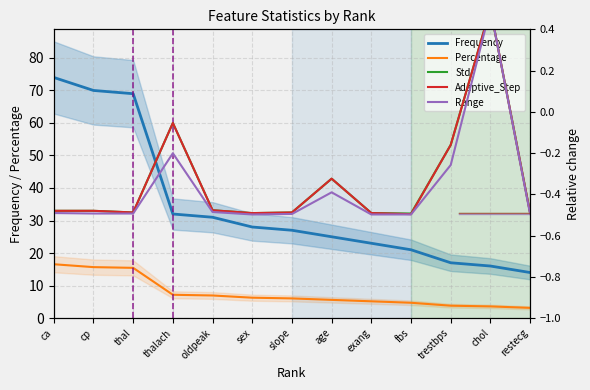

At which label is Std closest to 0?

thalach